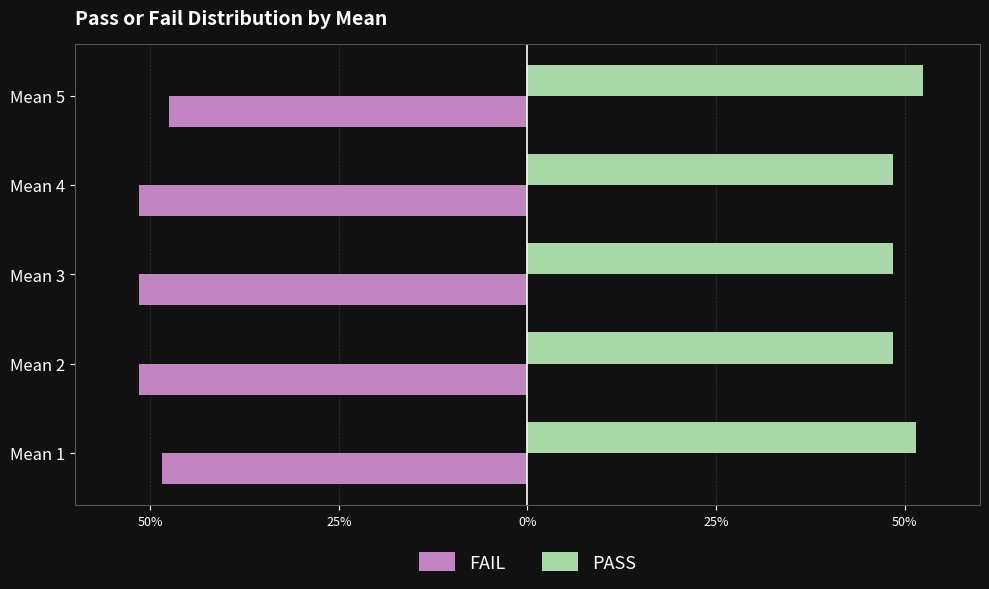

What are all the series names shown in the legend?

FAIL, PASS